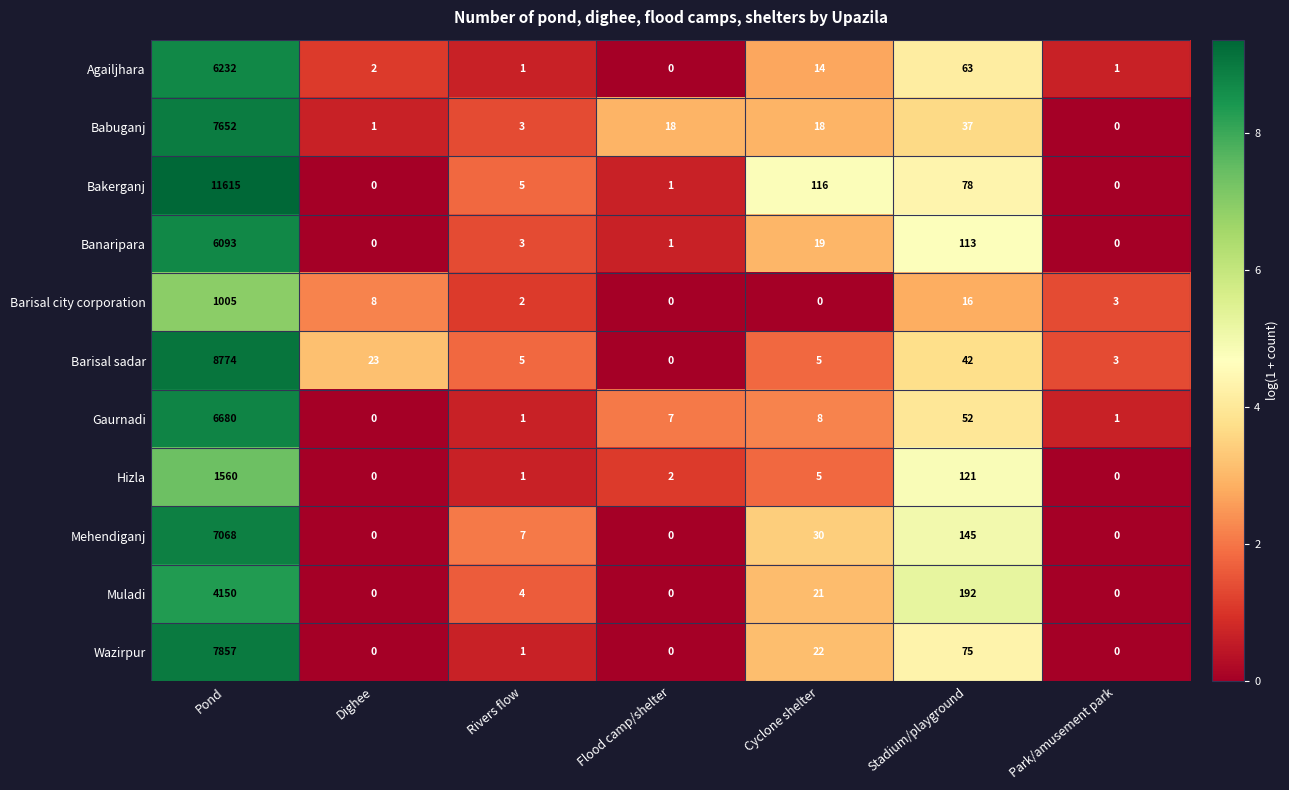

What is the maximum value for Gaurnadi?

6680